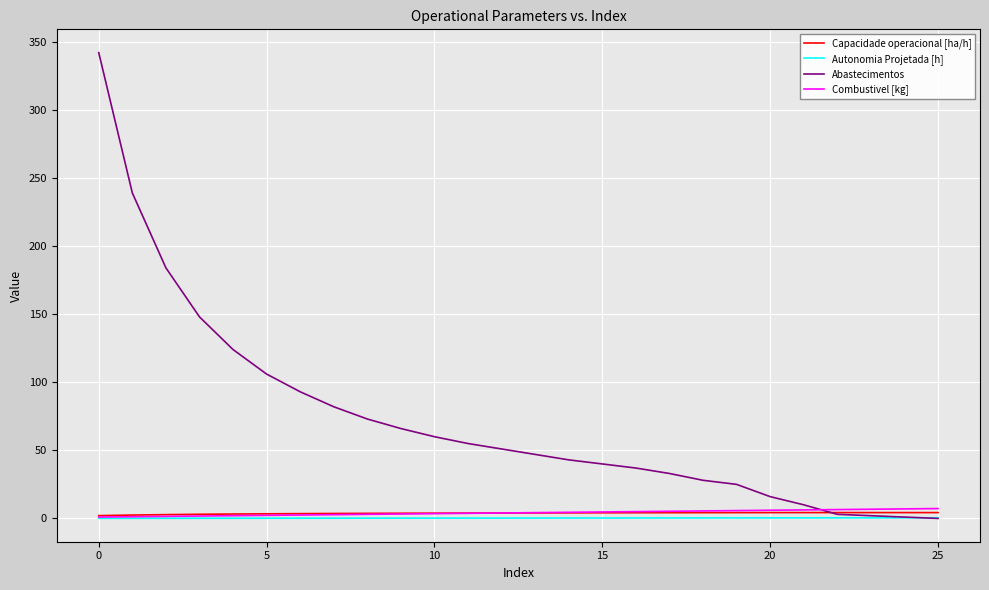

Which series has the widest spread of values?

Abastecimentos